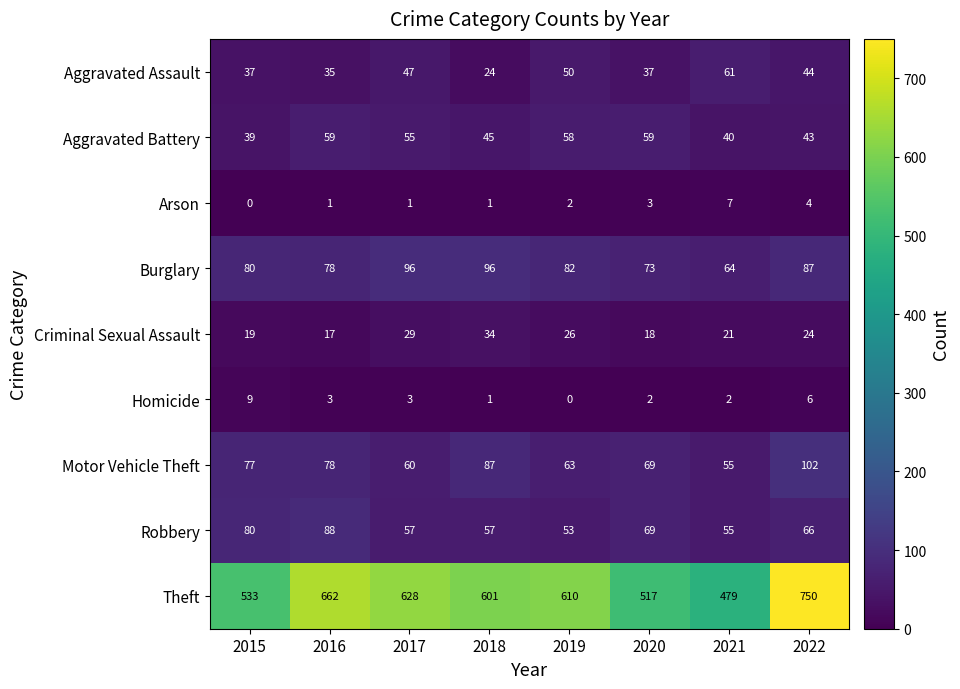

Where is Motor Vehicle Theft nearest to the value 78?

2016